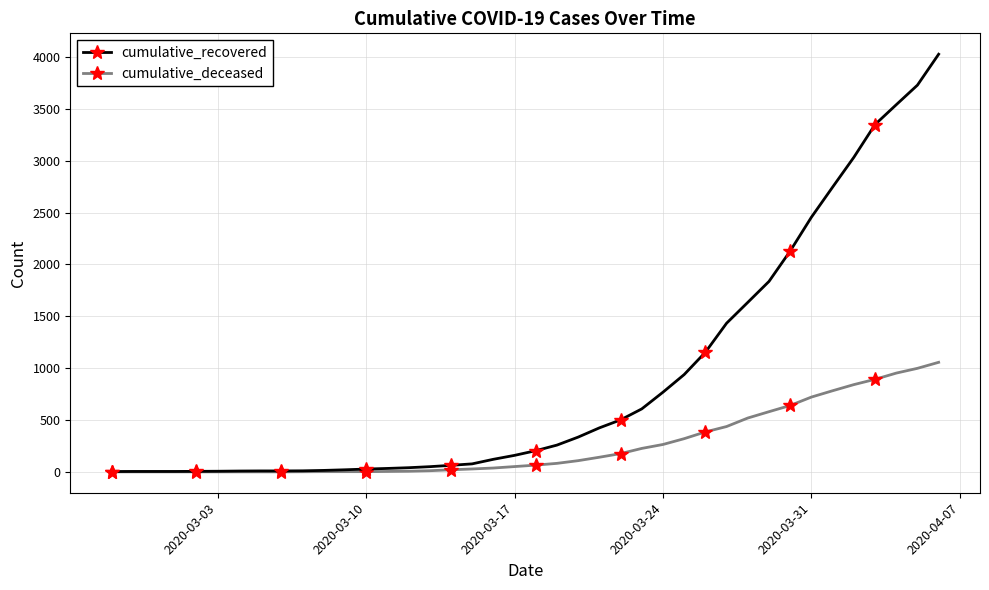

List the series in order of their overall mean, lowest first.

cumulative_deceased, cumulative_recovered